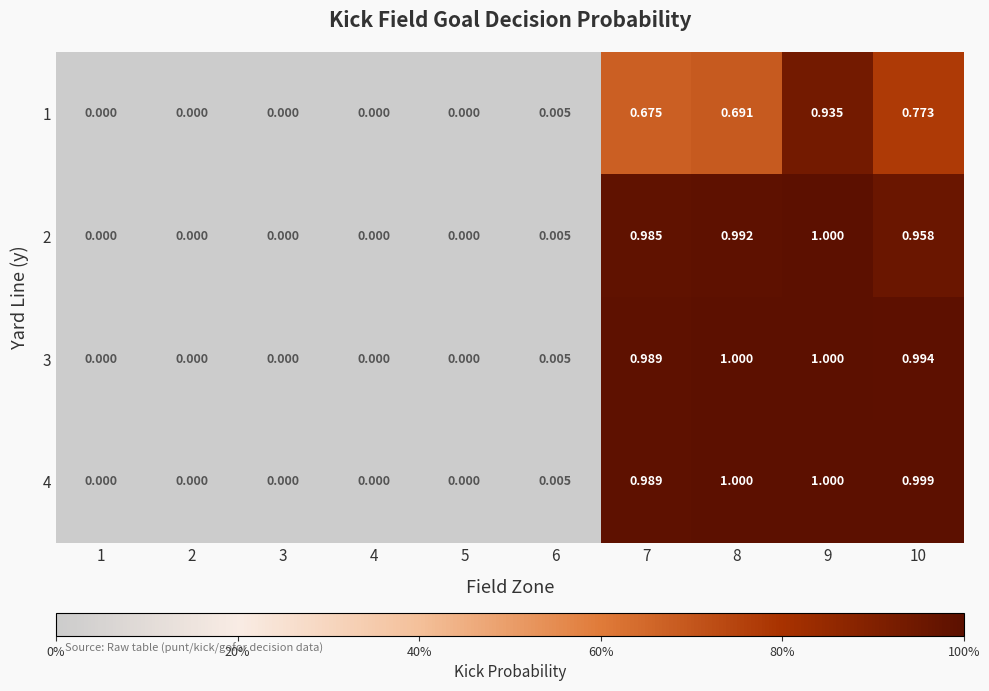

Is the value of 4 at 6 greater than the value of 3 at 2?

Yes